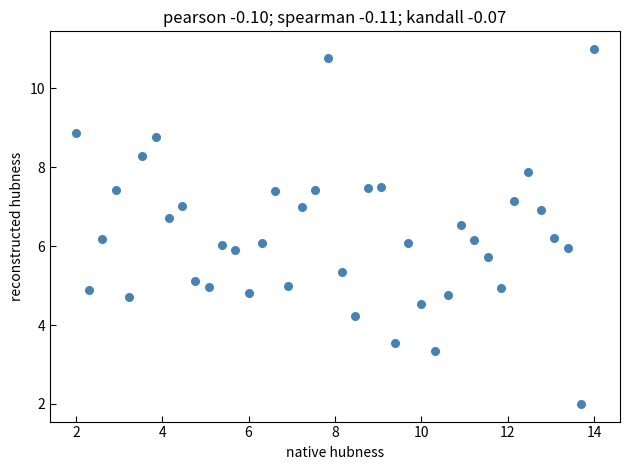

What is the range of Y values (max minus min)?

9.0